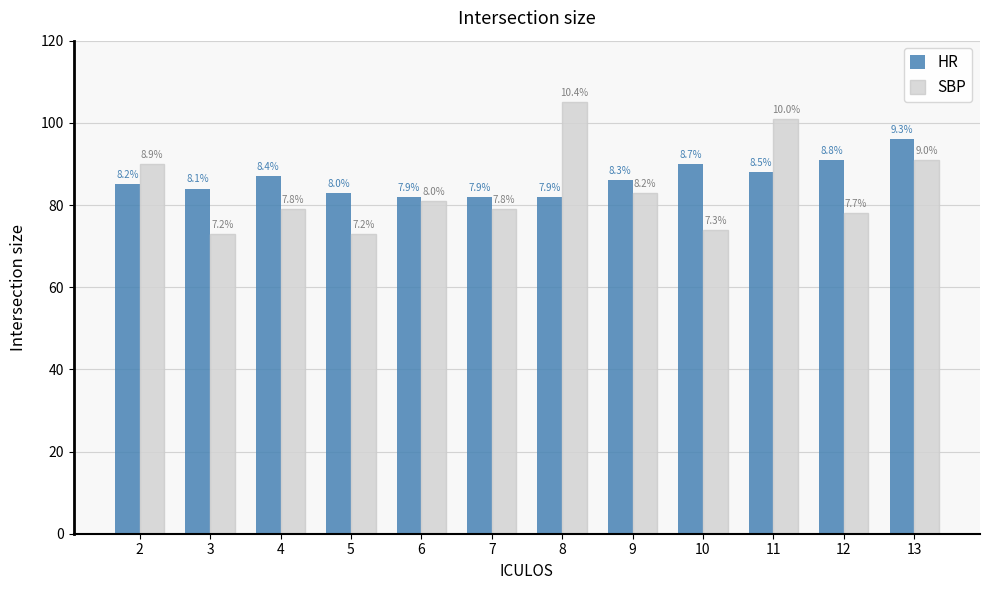

What is the value of the HR bar at the 1st from the left?

85